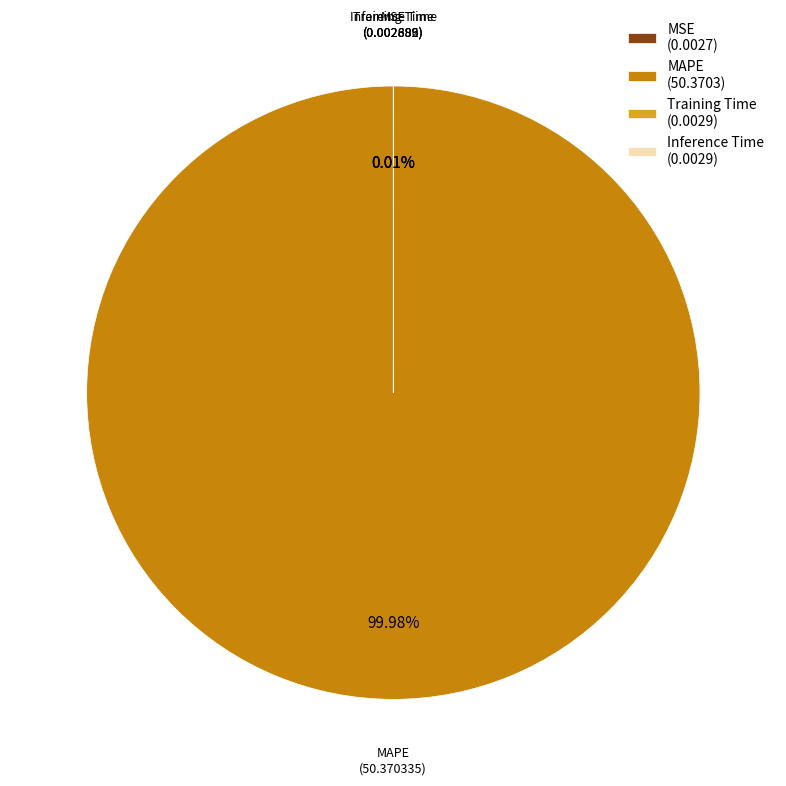

What is the largest slice in the pie chart?

MAPE